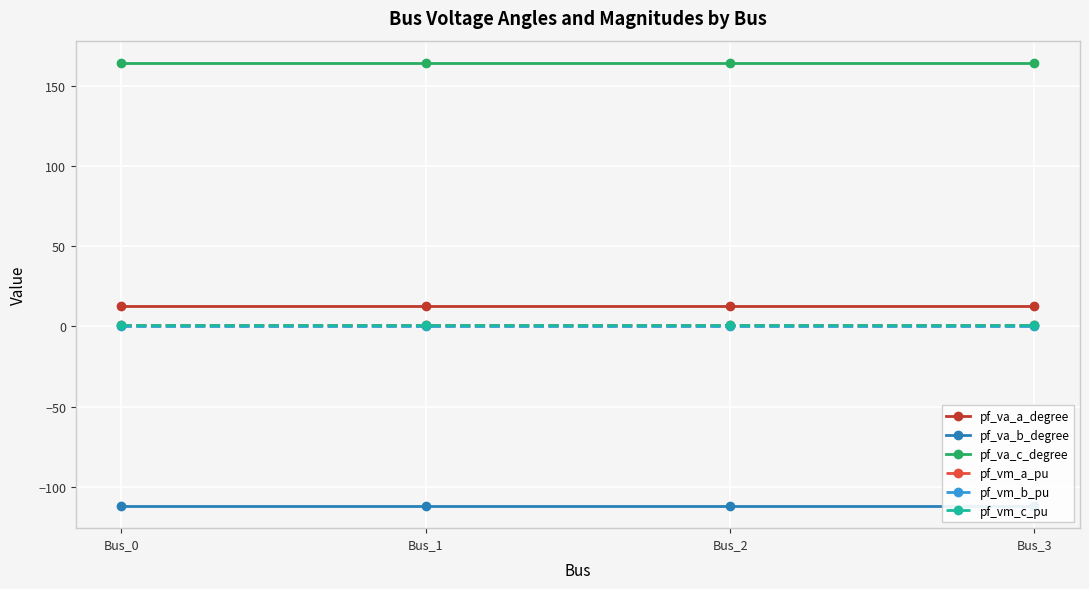

At how many categories does at least one series exceed 142?

4